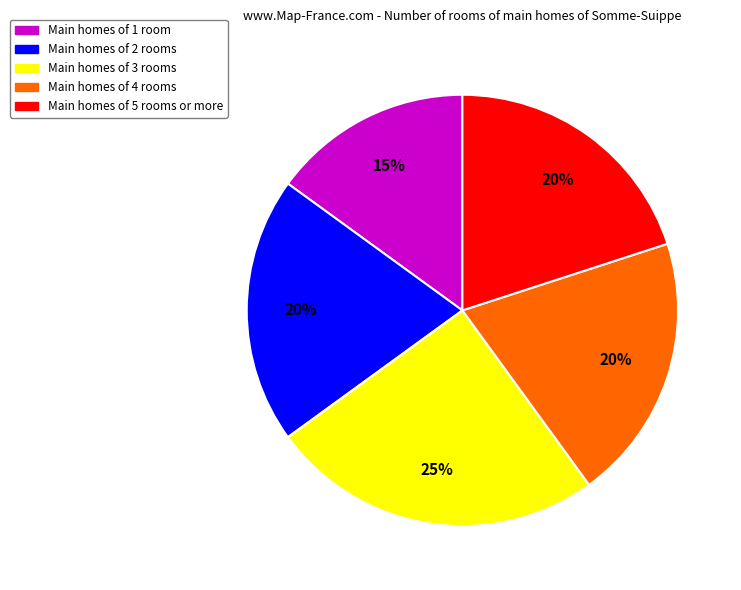

Does any single category account for the majority?

No